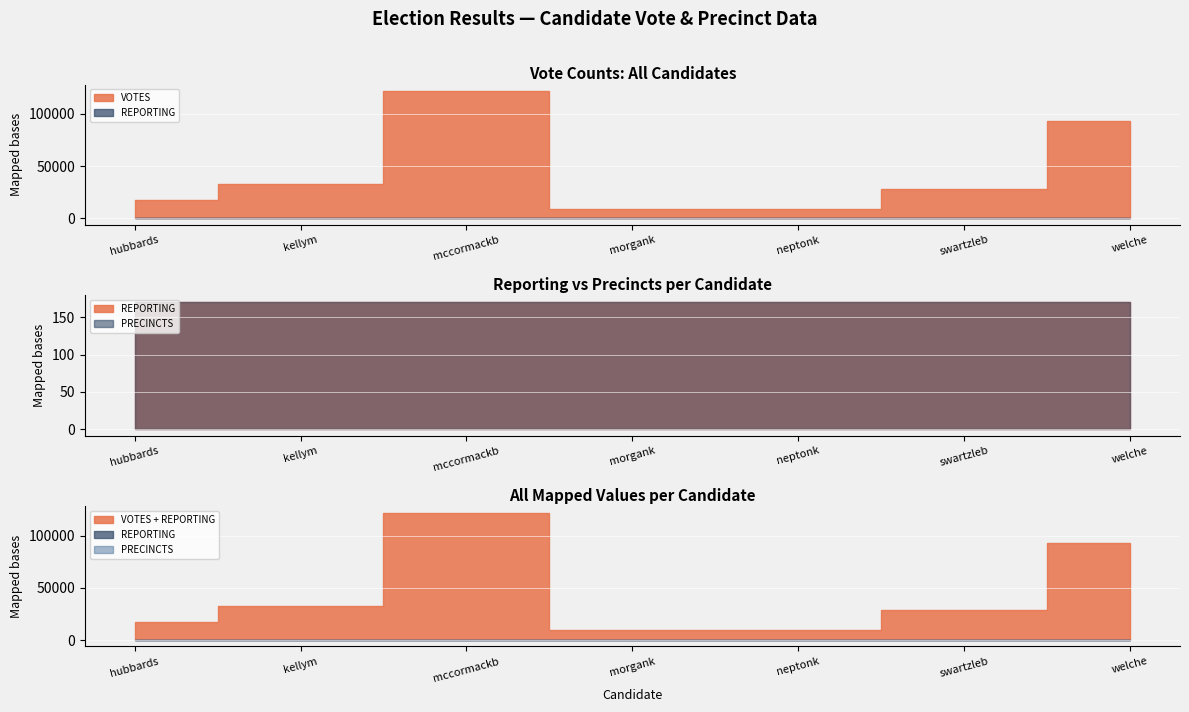

The PRECINCTS series shows 291 at kellym. True or false?

False